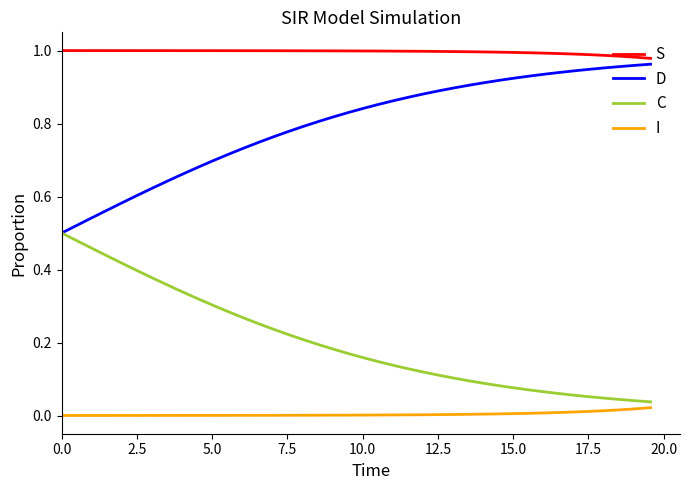

True or false: D and I intersect in this chart.

False